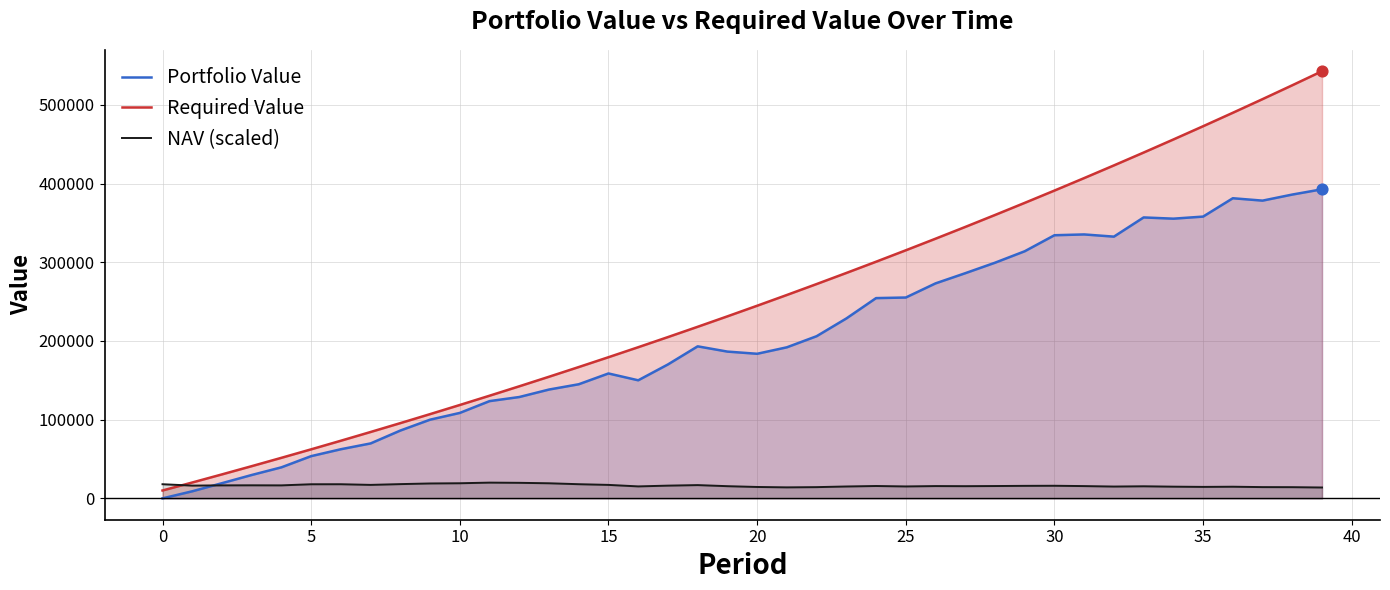

List the series in order of their peak value, lowest first.

NAV (scaled), Portfolio Value, Required Value